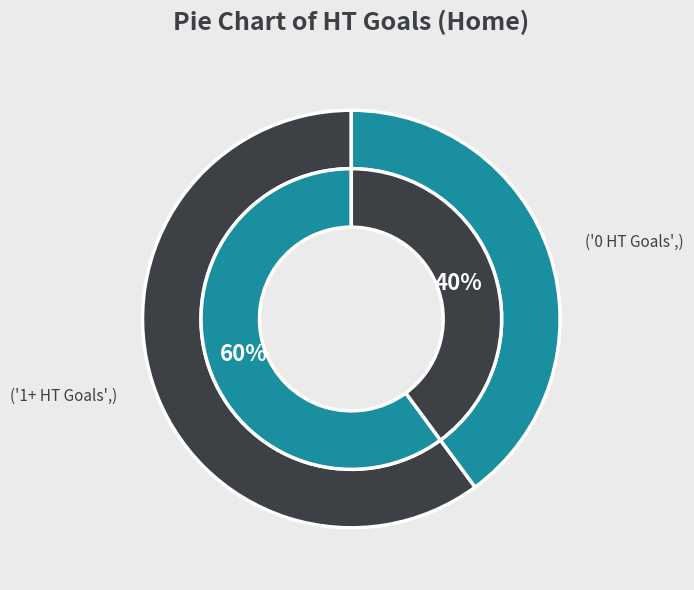

What percentage is the 0 slice, to the nearest percent?

40%